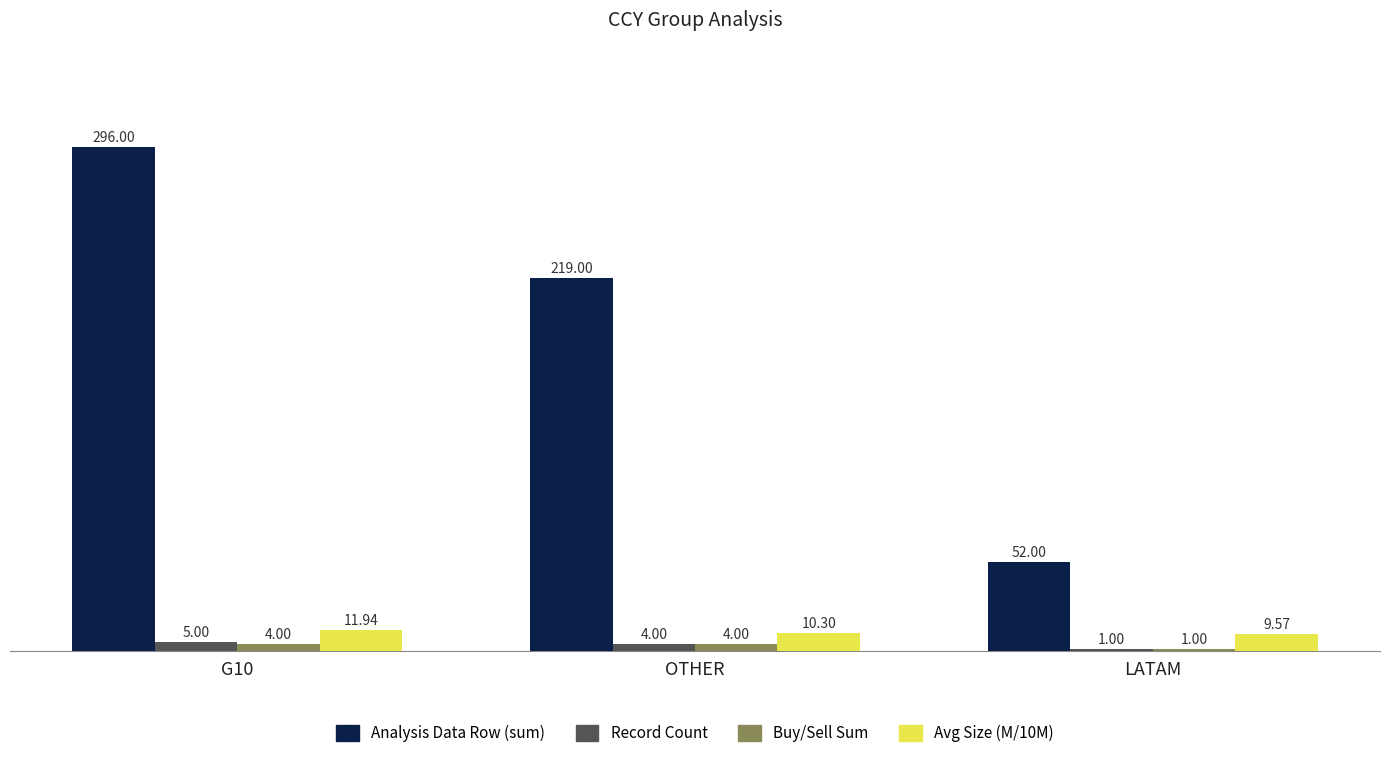

Which series has the largest total across all categories?

Analysis Data Row (sum)